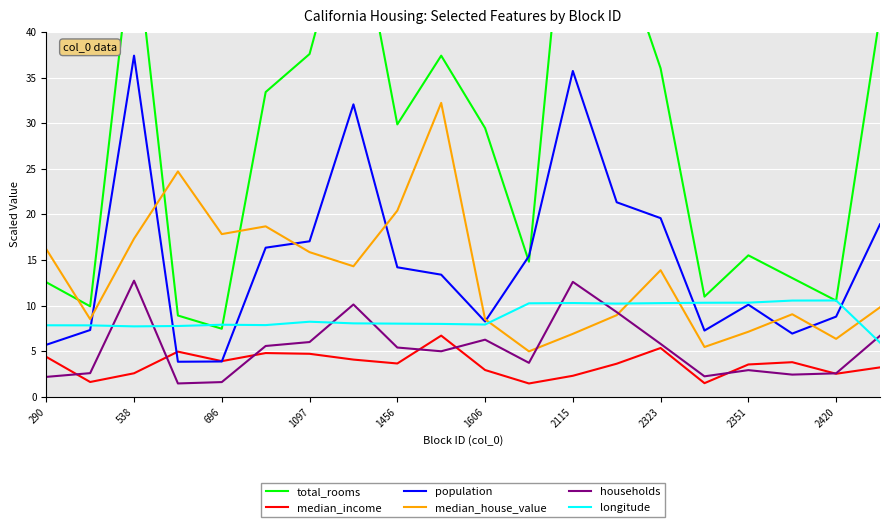

How many values in the median_house_value series exceed 13?

10